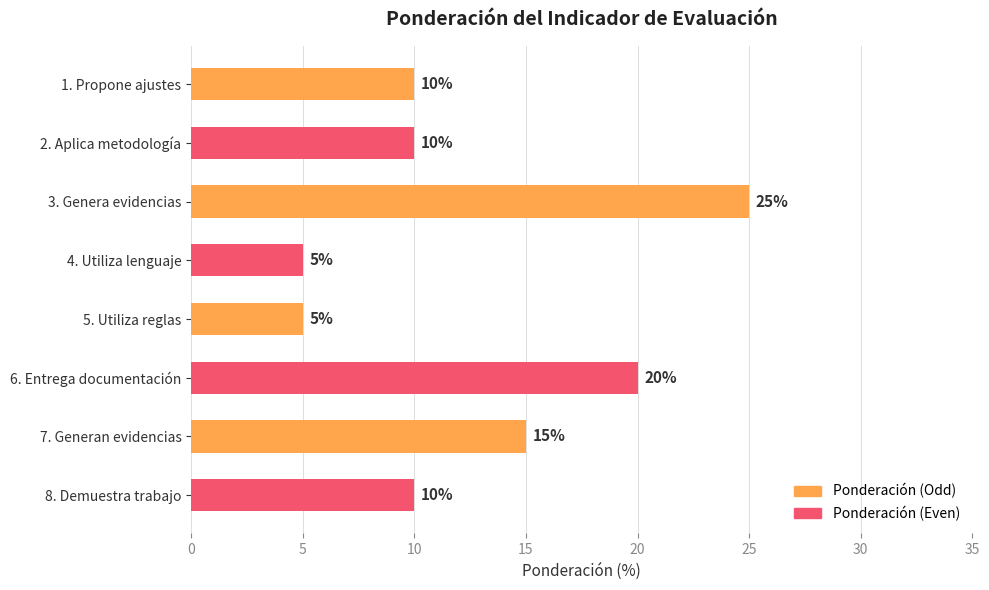

What is the smallest value displayed?

5